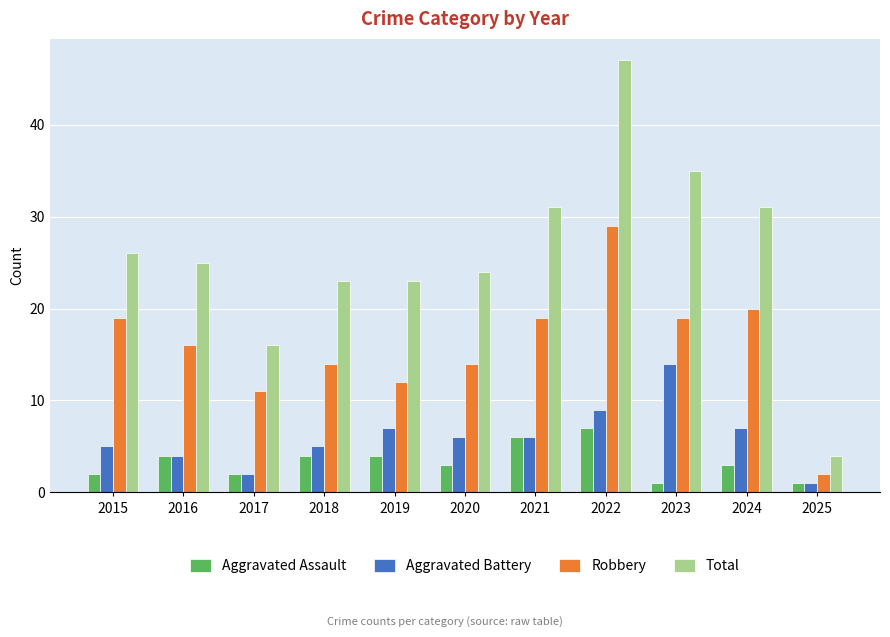

What is the minimum value shown in the chart?

1